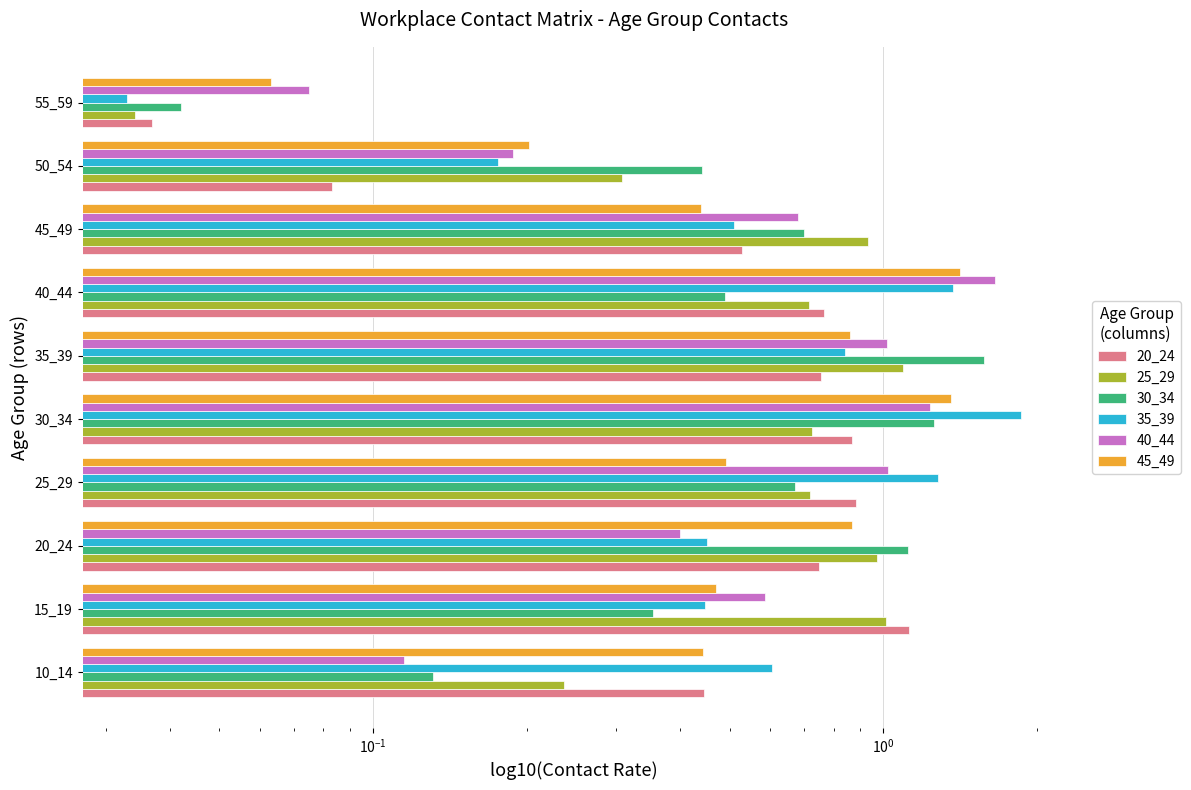

What is the value of the 20_24 bar at the 4th from the left?

0.9